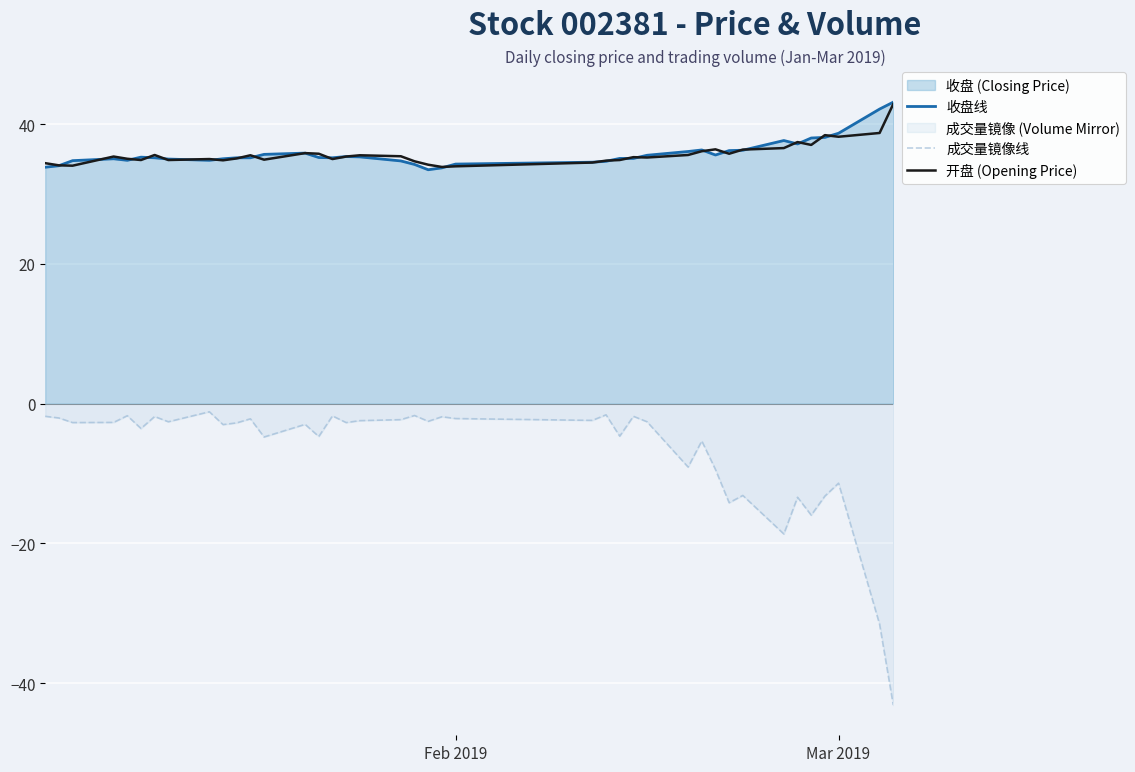

What is the lowest value of the 成交量镜像线 series?

-43.1